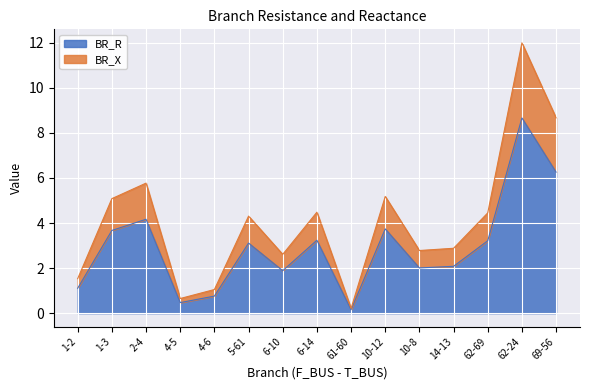

True or false: BR_X and BR_R cross at least once.

False